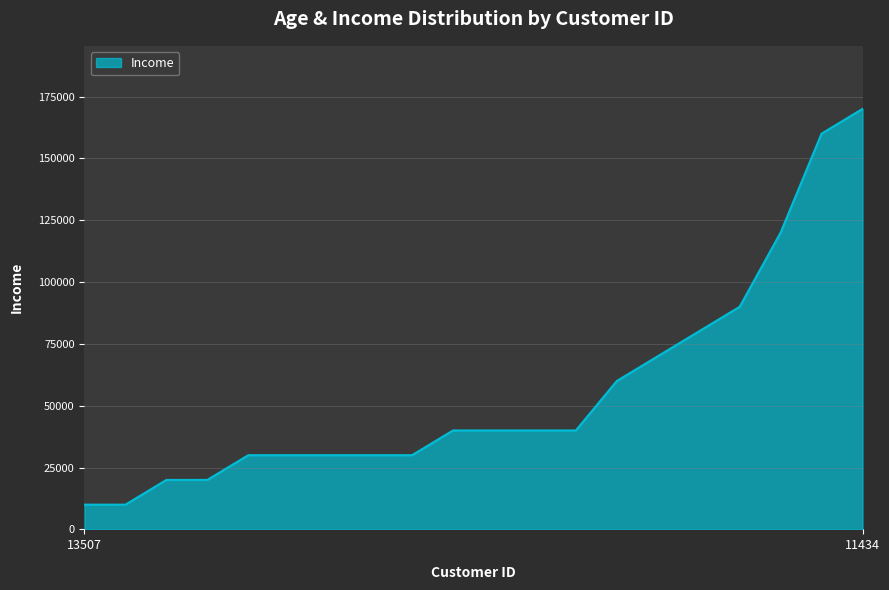

What is the greatest value displayed?

170000